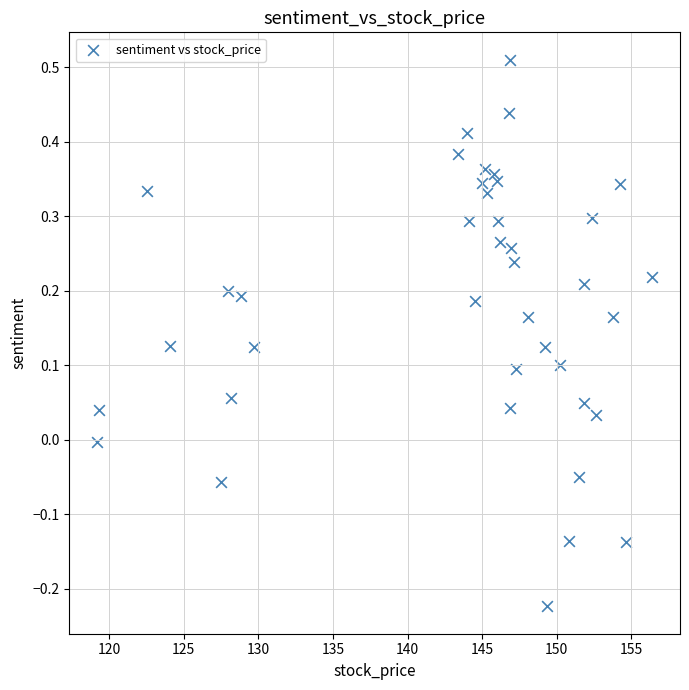

What is the range of Y values (max minus min)?

0.7